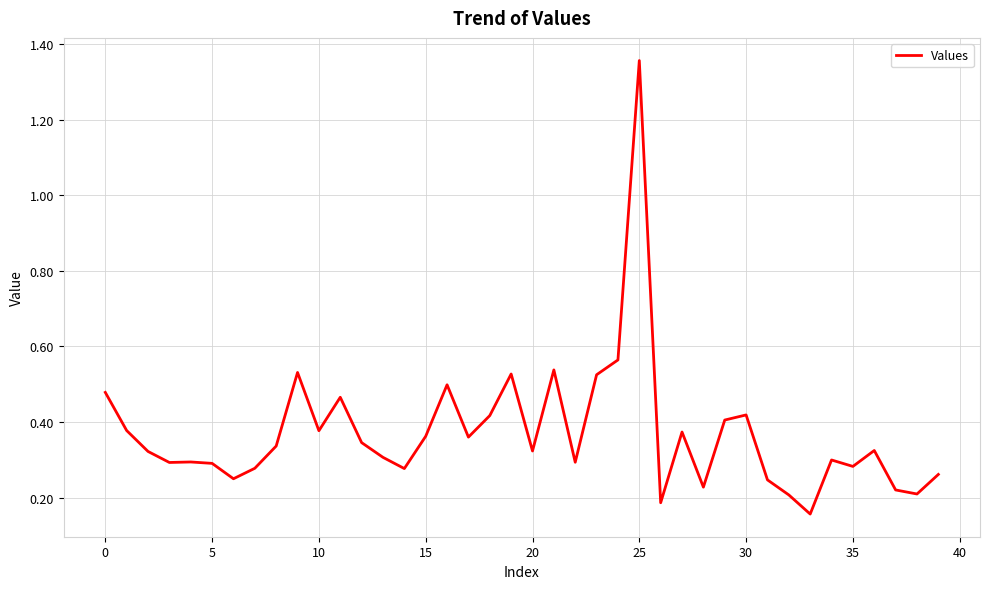

What is the difference between the maximum and minimum values?

1.2